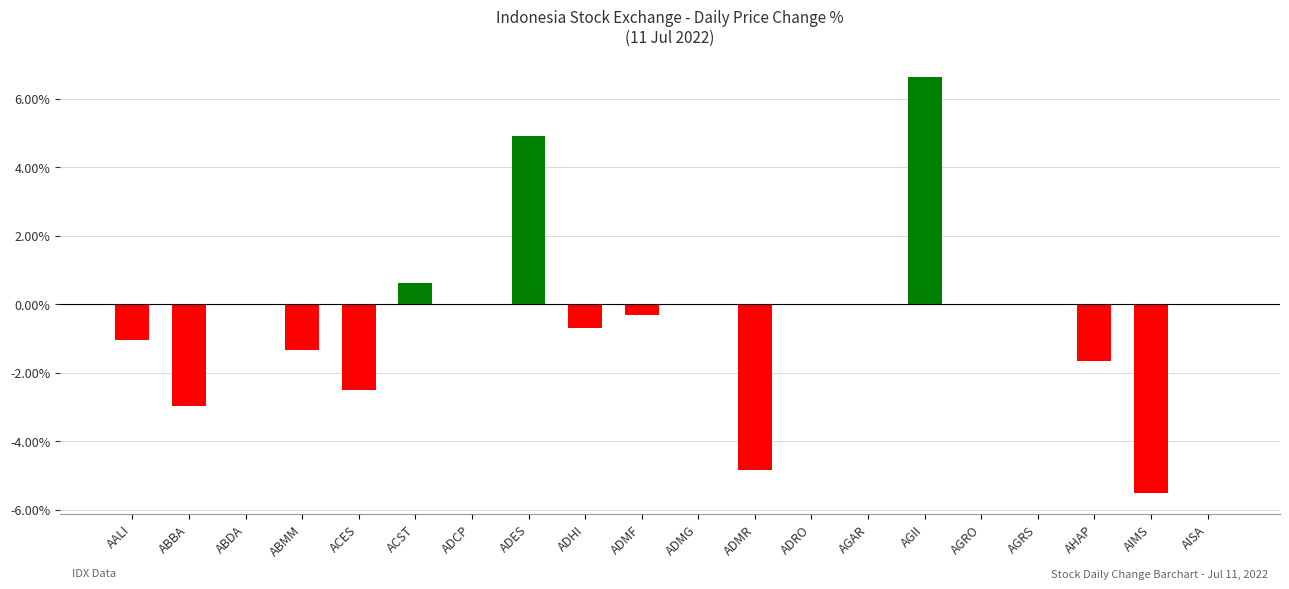

The value at ADRO is 4.0. True or false?

False